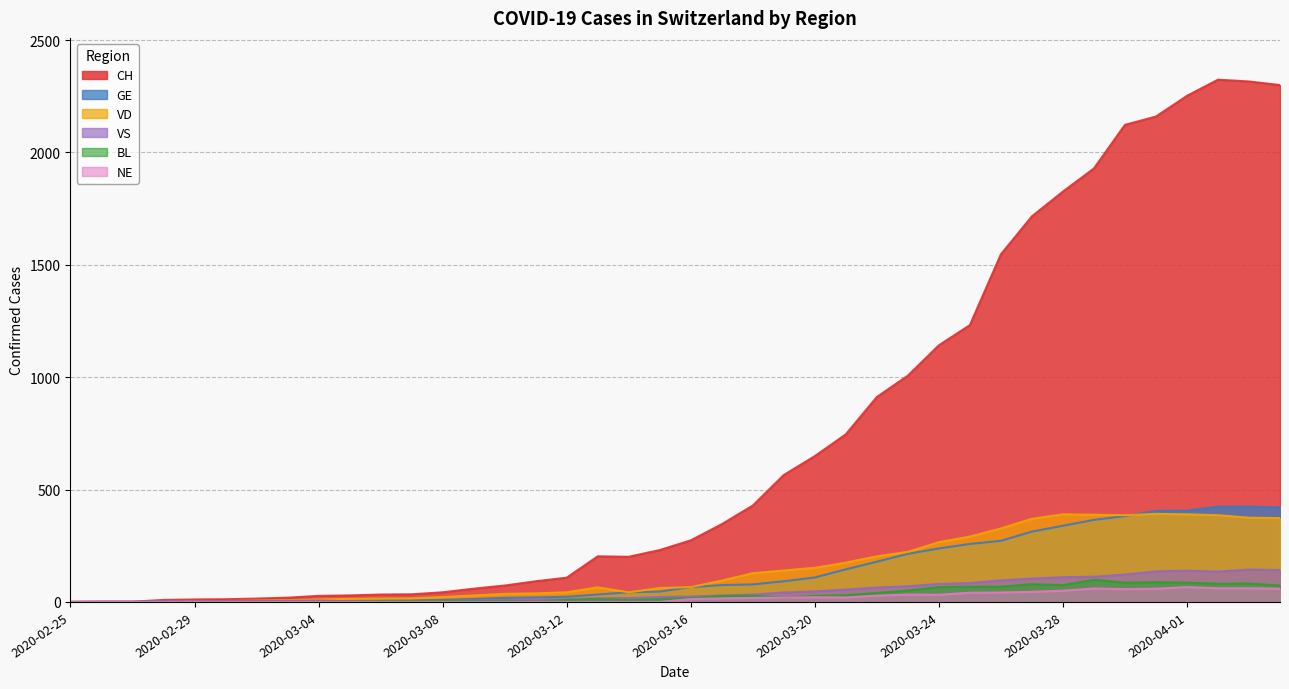

Rank the categories by CH value from highest to lowest.

2020-04-02, 2020-04-03, 2020-04-04, 2020-04-01, 2020-03-31, 2020-03-30, 2020-03-29, 2020-03-28, 2020-03-27, 2020-03-26, 2020-03-25, 2020-03-24, 2020-03-23, 2020-03-22, 2020-03-21, 2020-03-20, 2020-03-19, 2020-03-18, 2020-03-17, 2020-03-16, 2020-03-15, 2020-03-13, 2020-03-14, 2020-03-12, 2020-03-11, 2020-03-10, 2020-03-09, 2020-03-08, 2020-03-07, 2020-03-06, 2020-03-05, 2020-03-04, 2020-03-03, 2020-03-02, 2020-03-01, 2020-02-29, 2020-02-28, 2020-02-26, 2020-02-27, 2020-02-25